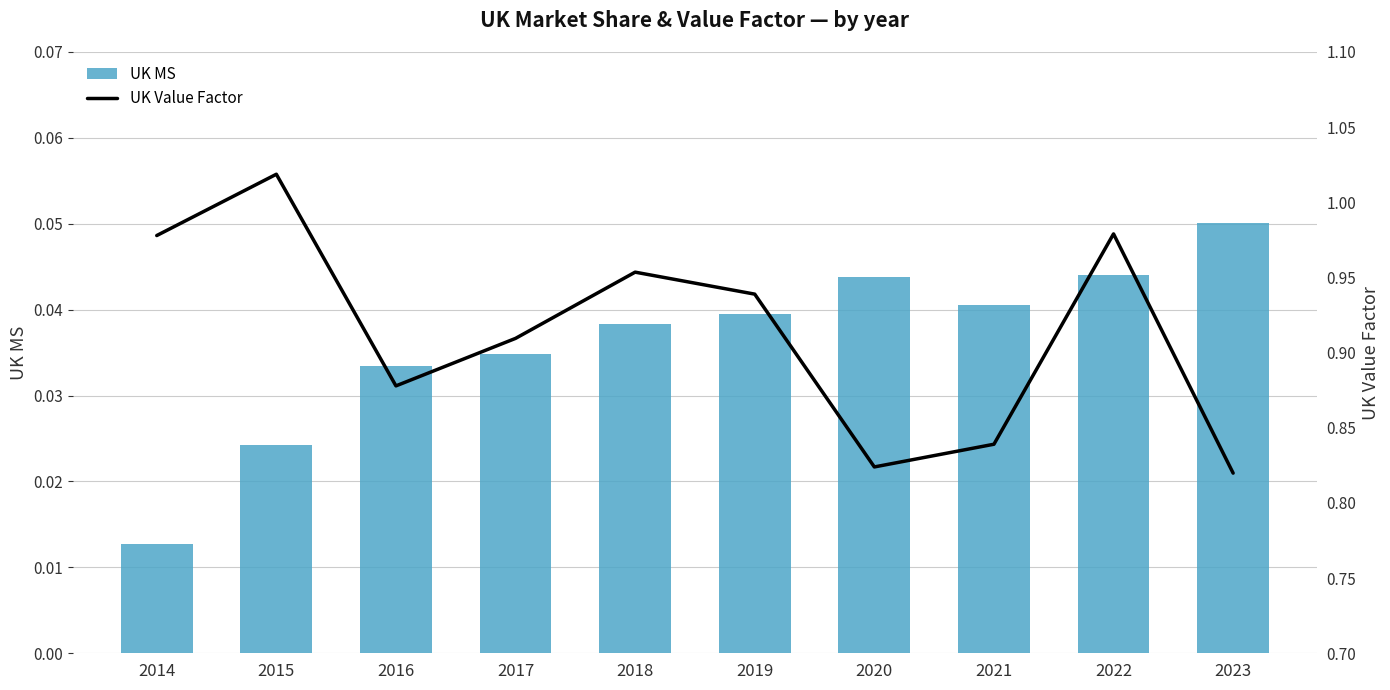

What is the difference between the maximum and minimum values in the UK Value Factor series?

0.2